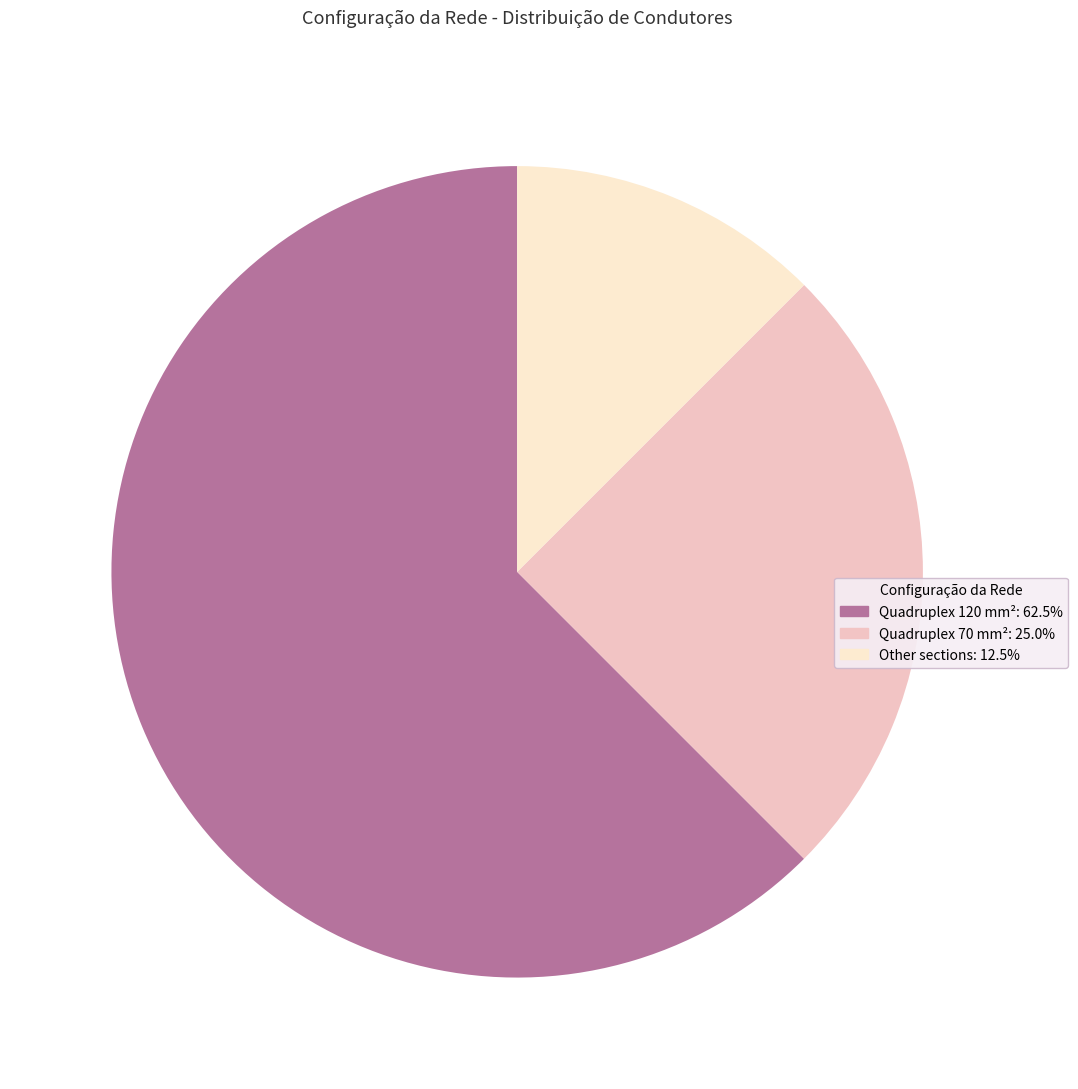

The Quadruplex 120 slice represents 70% of the pie. True or false?

False